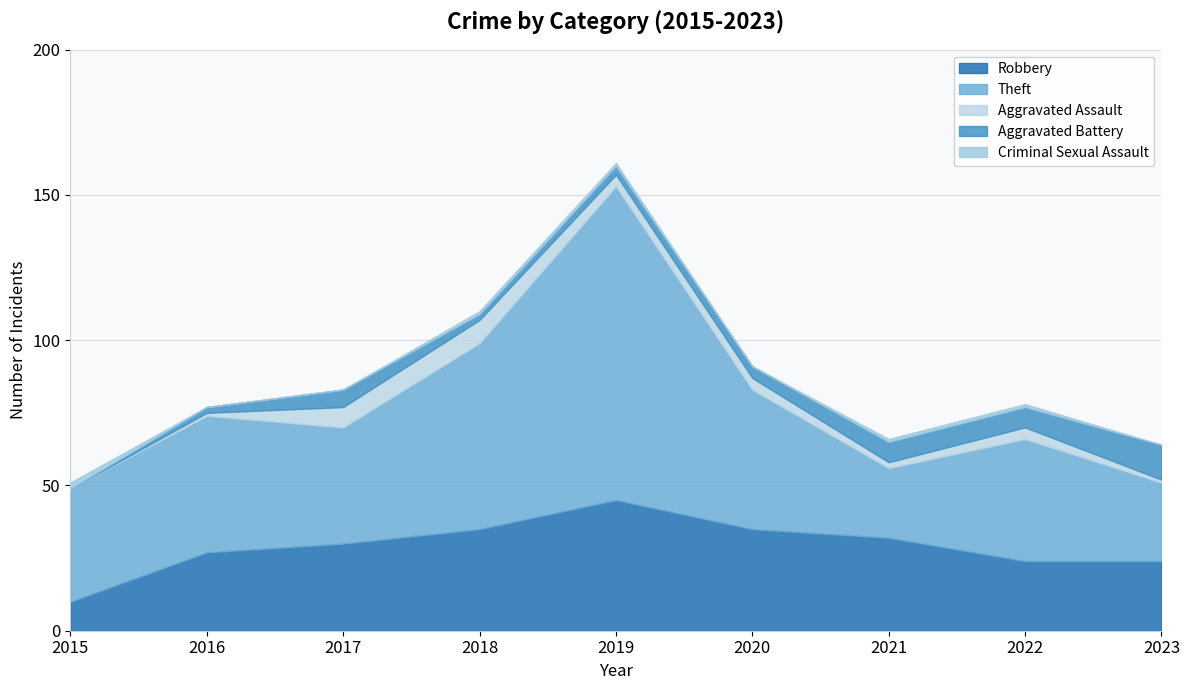

Between 2016 and 2018, which series saw the biggest shift?

Theft